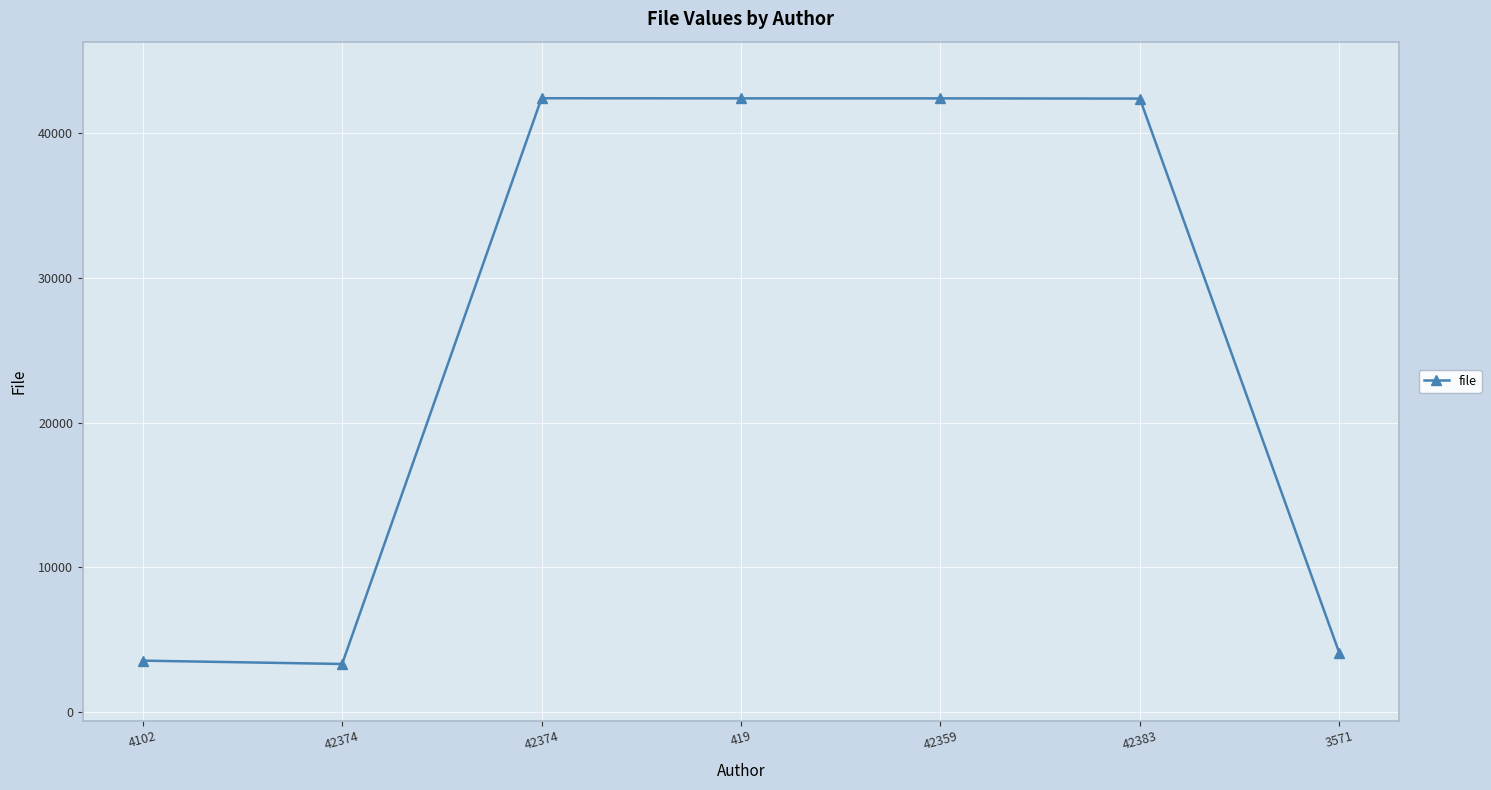

True or false: the data shows 3341 at 42374.

True